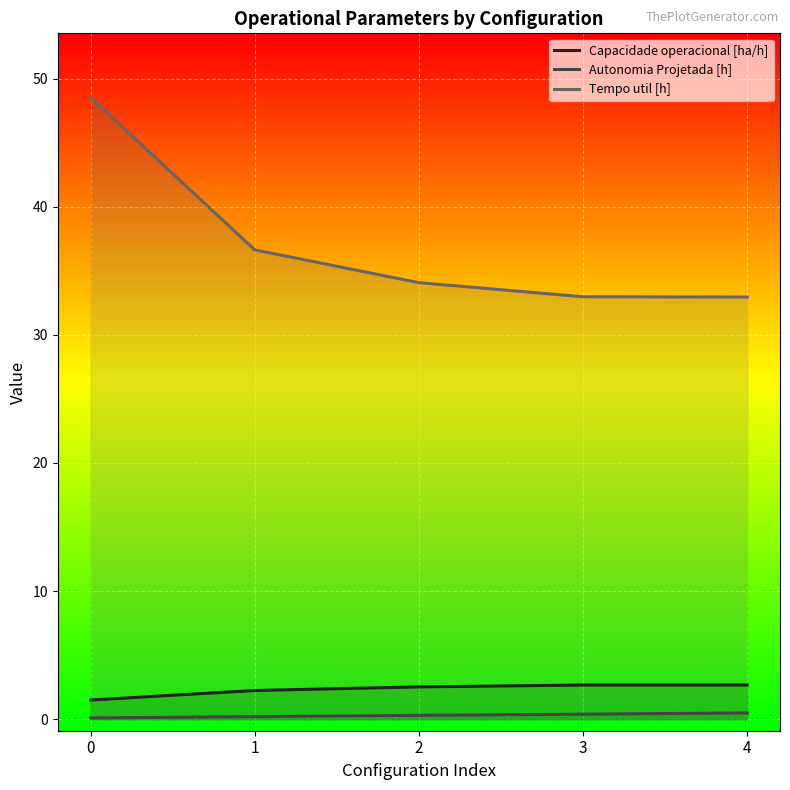

Is it true that Capacidade operacional [ha/h] equals 2.7 at 3?

True